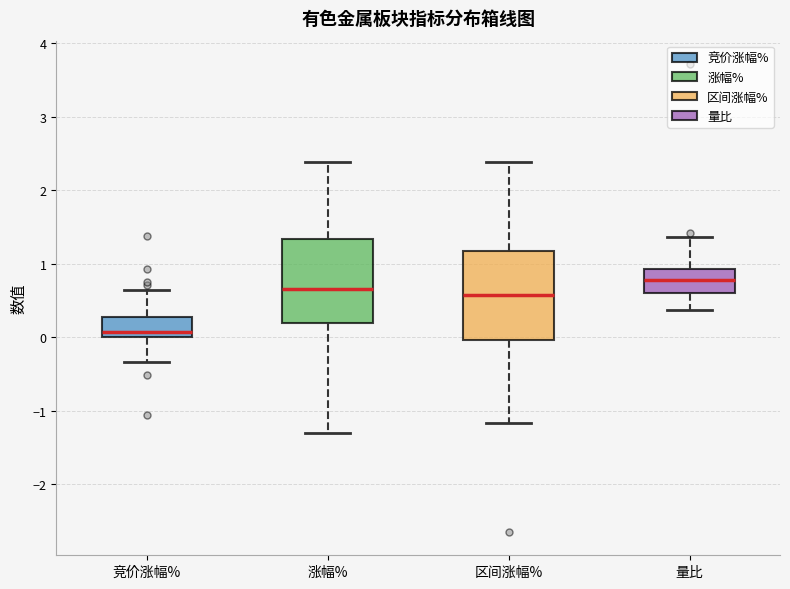

Which box has the highest median line?

量比